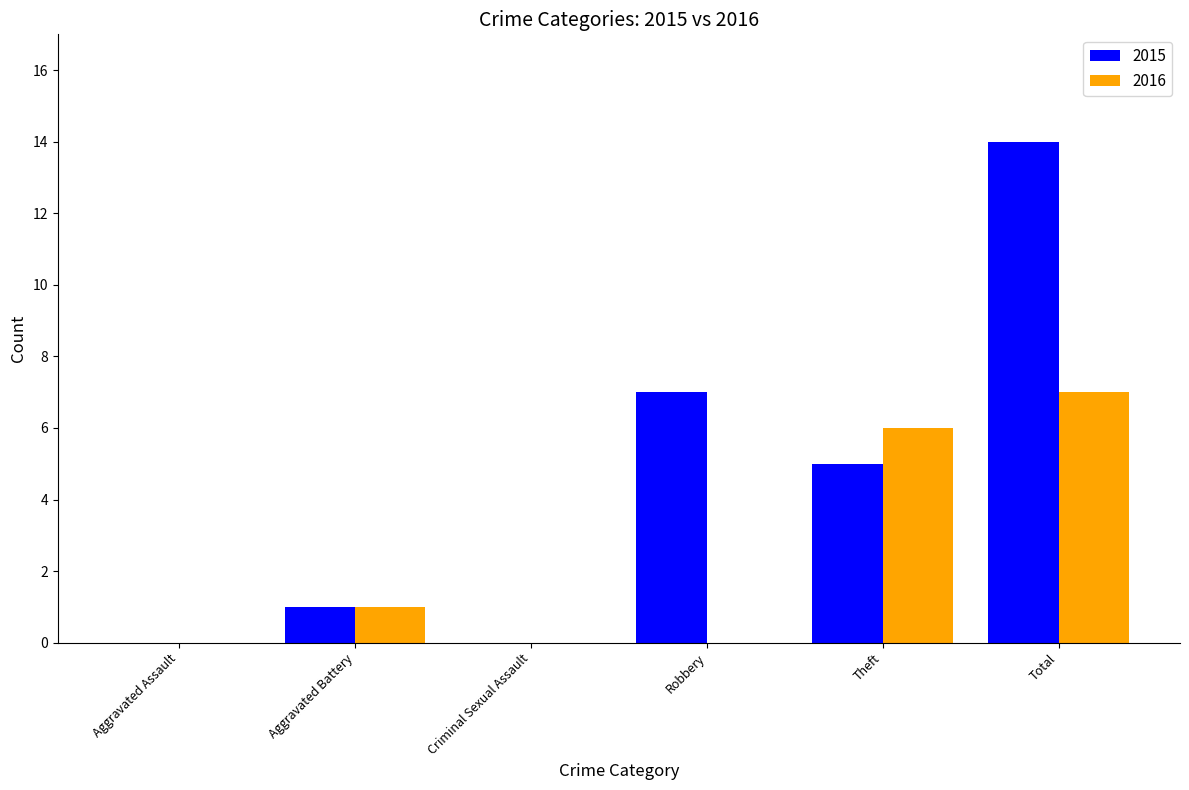

Is the value of 2016 at Criminal Sexual Assault greater than the value of 2015 at Theft?

No